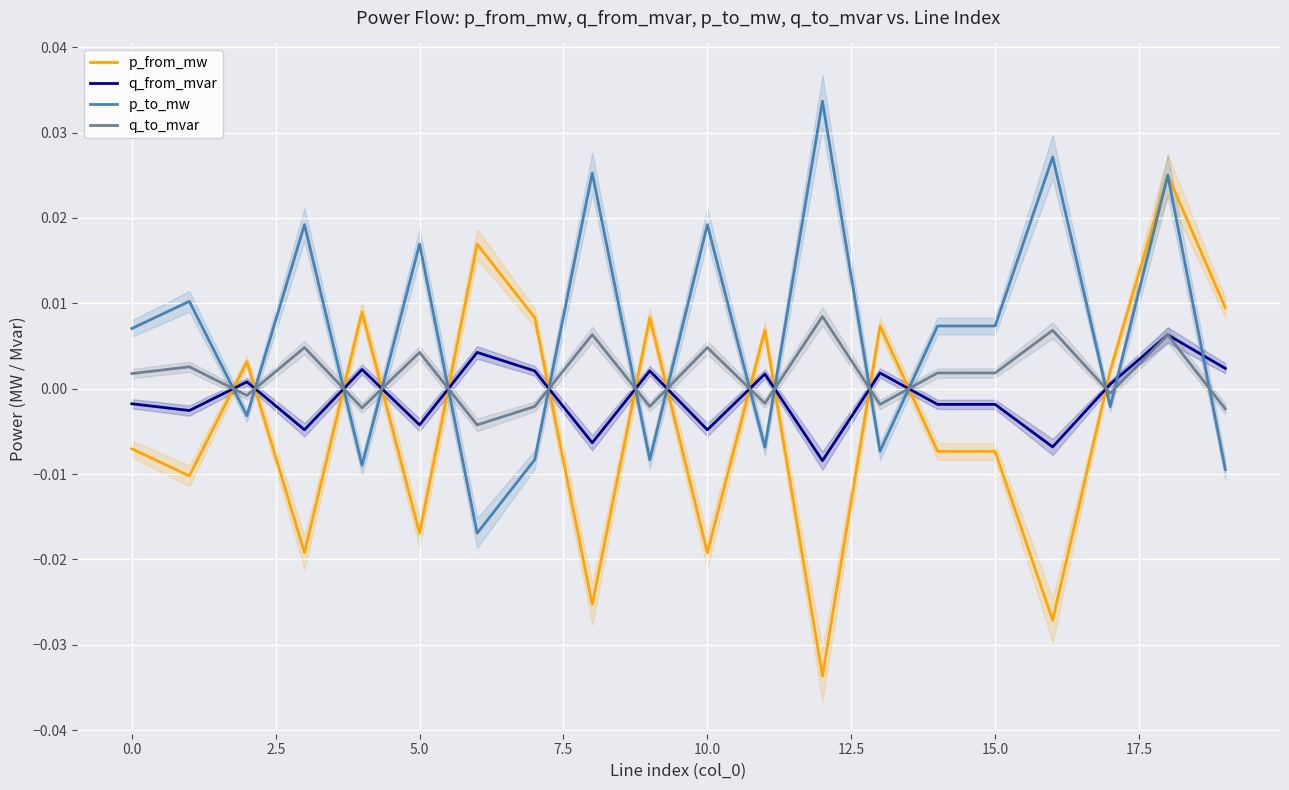

What are all the series names shown in the legend?

p_from_mw, q_from_mvar, p_to_mw, q_to_mvar